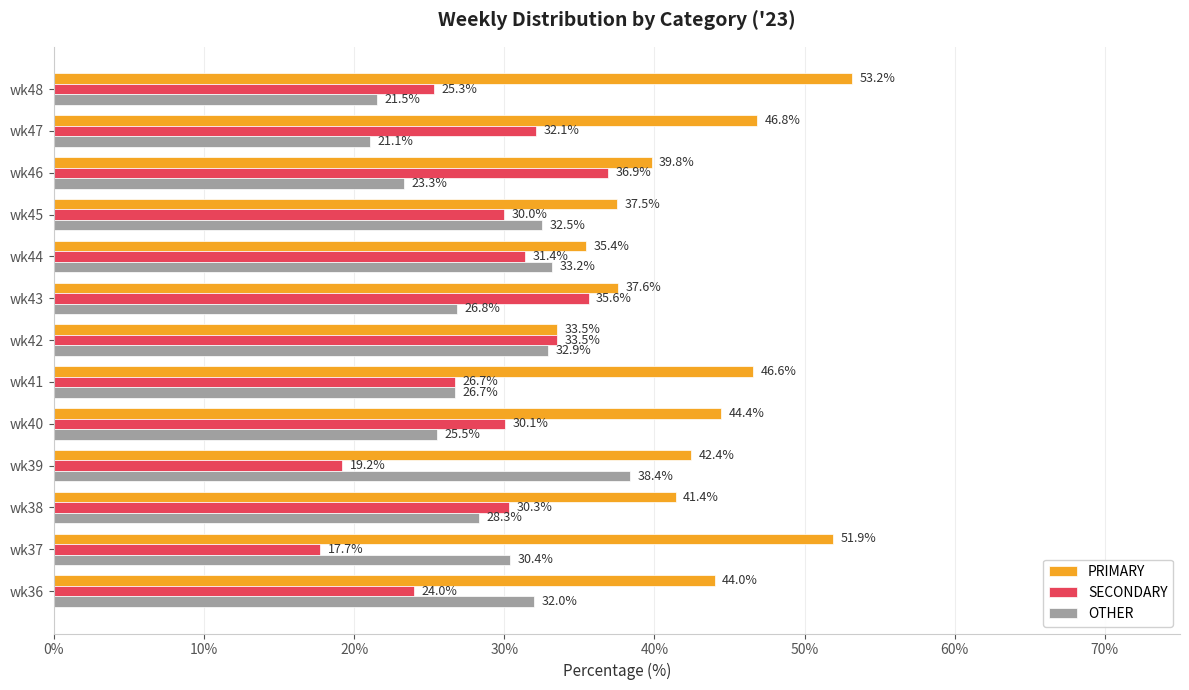

What is the difference between the OTHER values at wk47 and wk39?

17.3